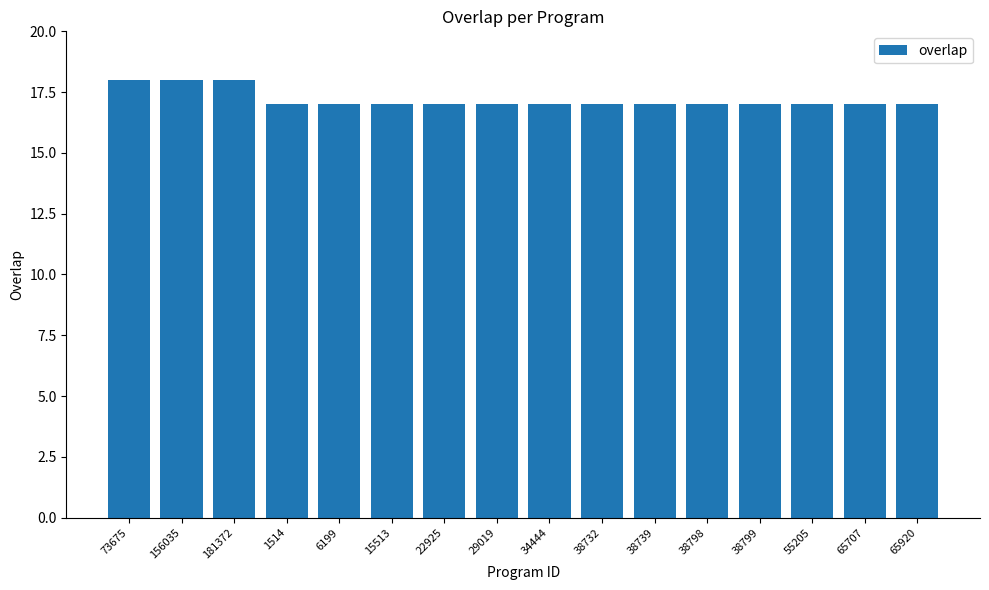

How many series are shown in this chart?

1